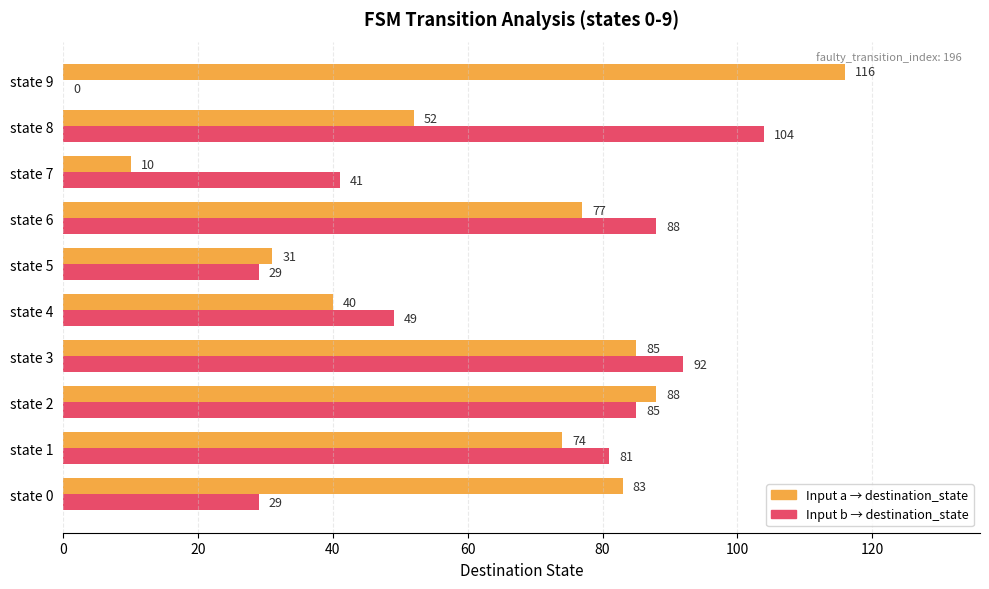

What is the maximum value shown in the chart?

116